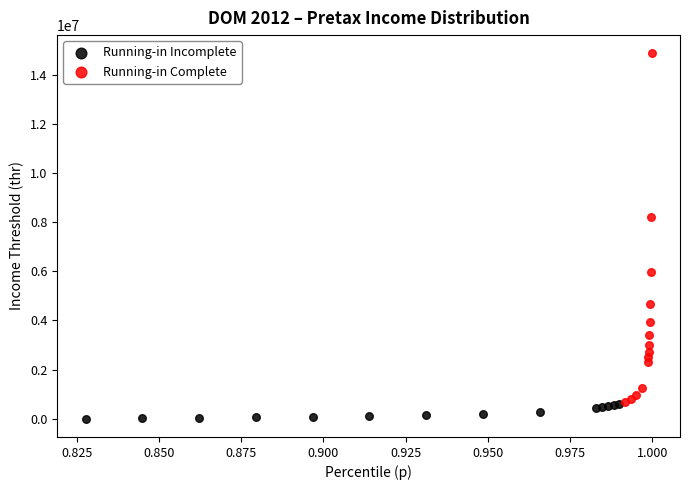

What are all the series names shown in the legend?

Running-in Incomplete, Running-in Complete